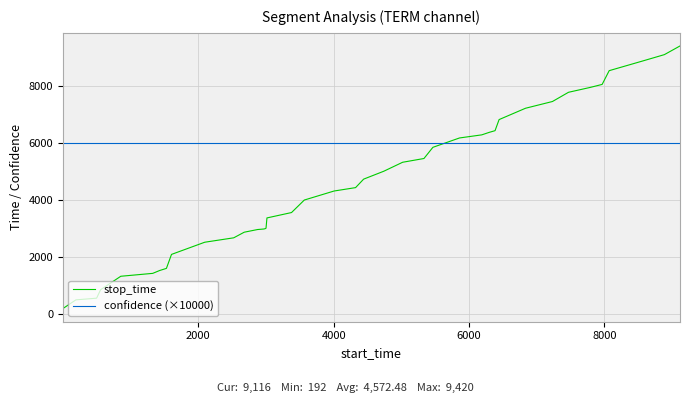

True or false: stop_time and confidence (×10000) intersect in this chart.

True